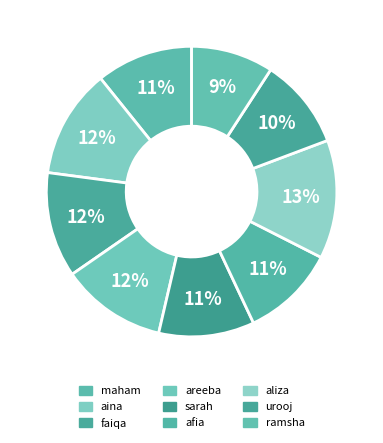

How many slices are in this pie chart?

9